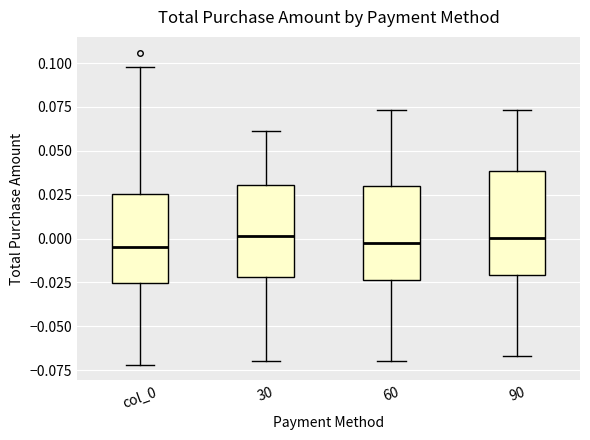

Comparing the boxes themselves (not the whiskers), which one is the tallest?

90